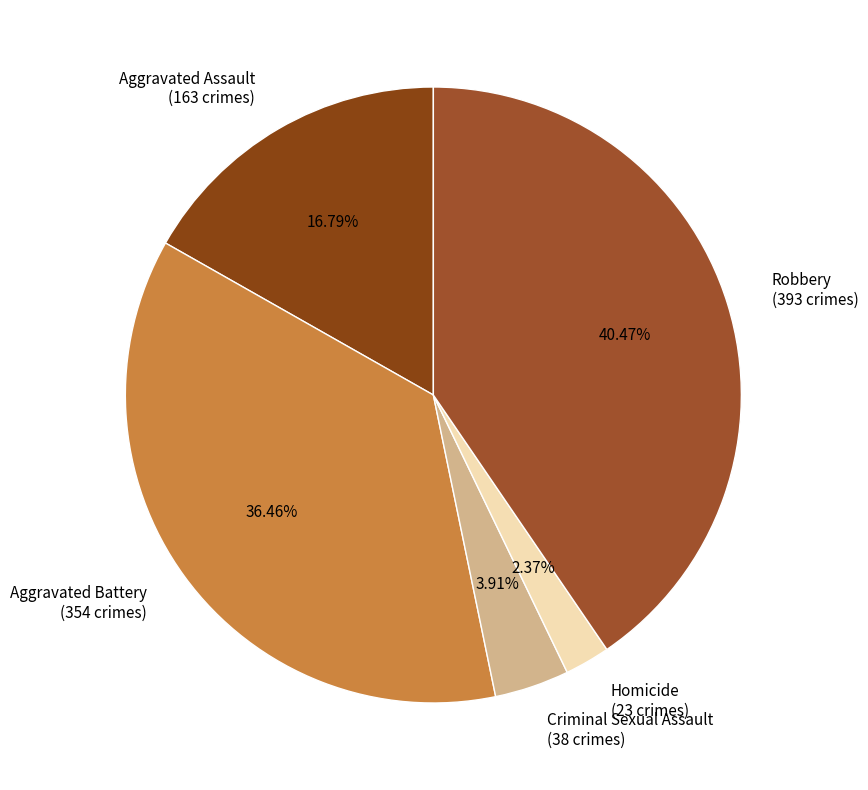

How many slices are in this pie chart?

5